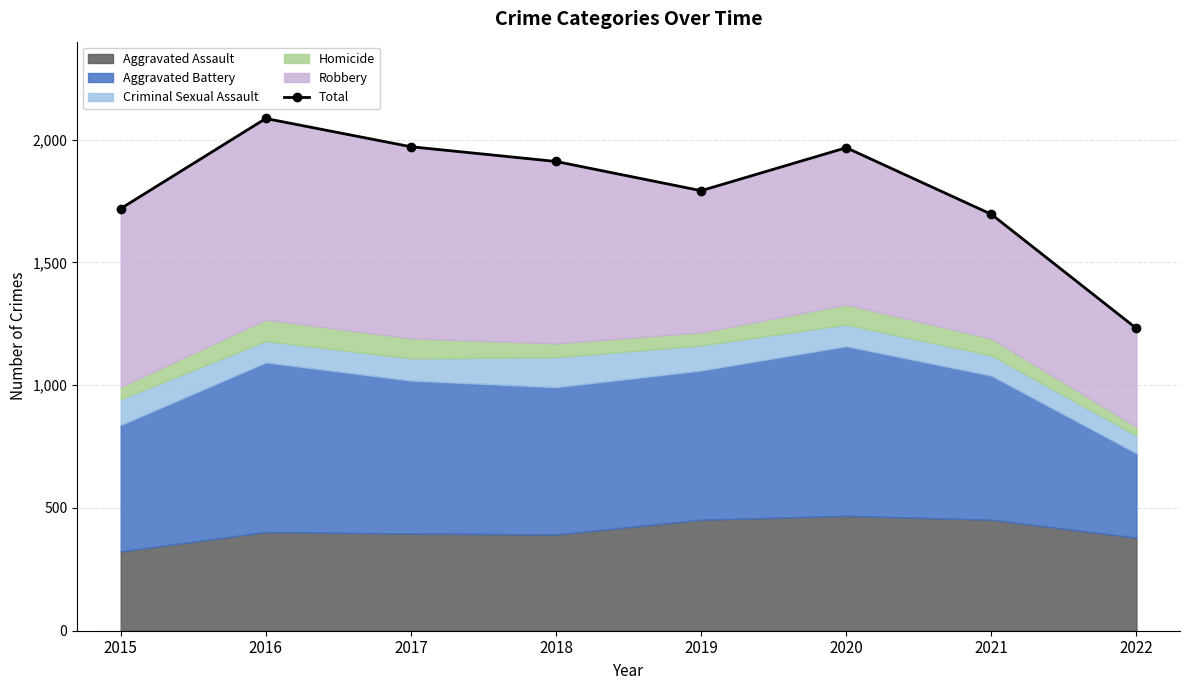

What is the value of the 2nd point from the left?

2086